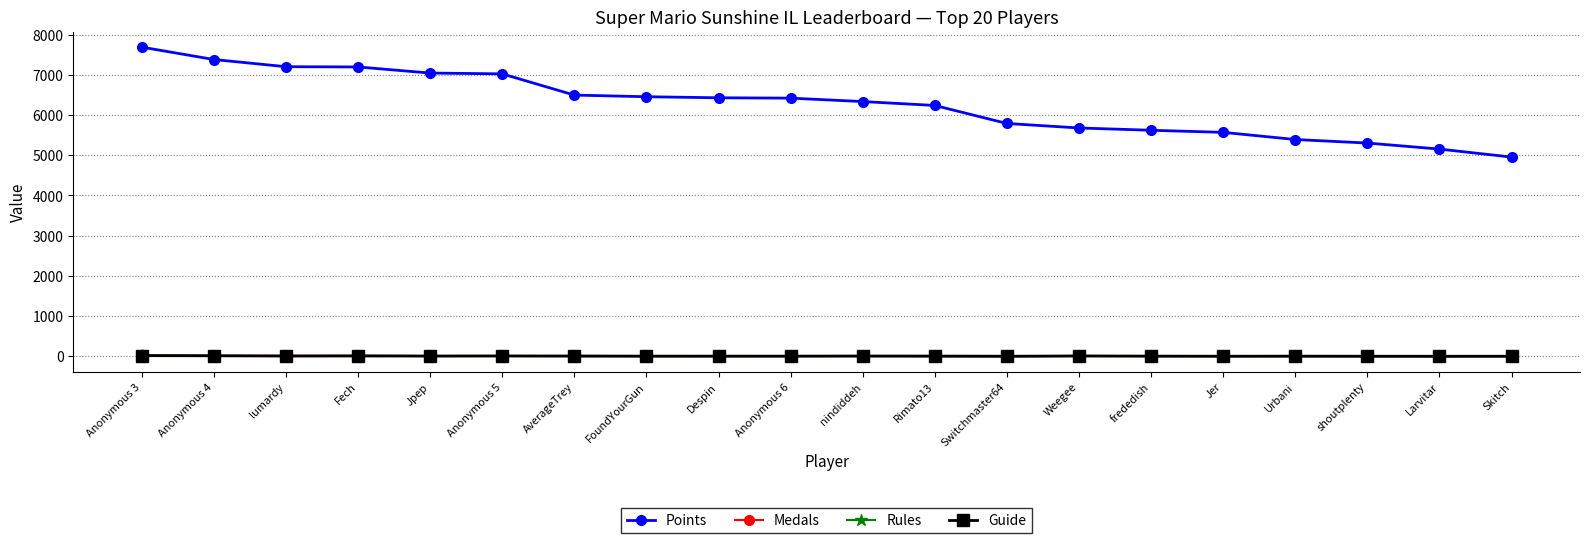

What is the label of the 14th point from the right?

AverageTrey